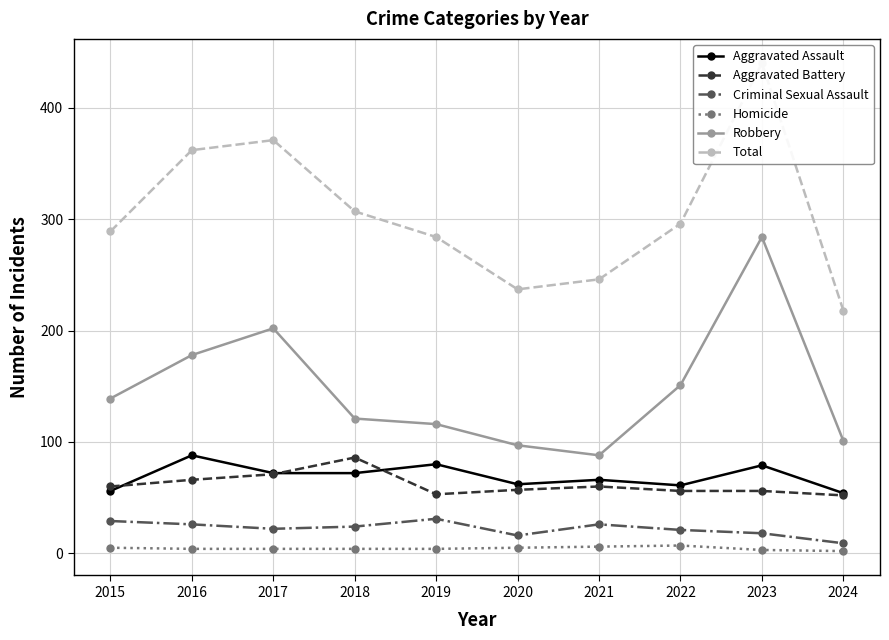

Reading left to right, list all the values displayed in this chart.

Aggravated Assault: 2015=56	2016=88	2017=72	2018=72	2019=80	2020=62	2021=66	2022=61	2023=79	2024=54
Aggravated Battery: 2015=60	2016=66	2017=71	2018=86	2019=53	2020=57	2021=60	2022=56	2023=56	2024=52
Criminal Sexual Assault: 2015=29	2016=26	2017=22	2018=24	2019=31	2020=16	2021=26	2022=21	2023=18	2024=9
Homicide: 2015=5	2016=4	2017=4	2018=4	2019=4	2020=5	2021=6	2022=7	2023=3	2024=2
Robbery: 2015=139	2016=178	2017=202	2018=121	2019=116	2020=97	2021=88	2022=151	2023=284	2024=101
Total: 2015=289	2016=362	2017=371	2018=307	2019=284	2020=237	2021=246	2022=296	2023=440	2024=218